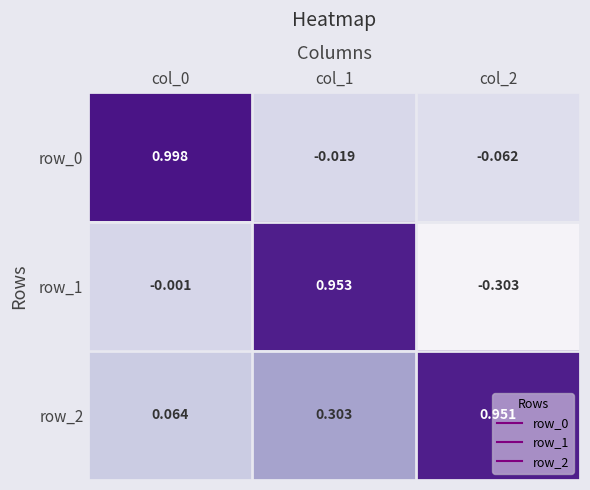

True or false: row_1 has a value of 1.0 at col_1.

True